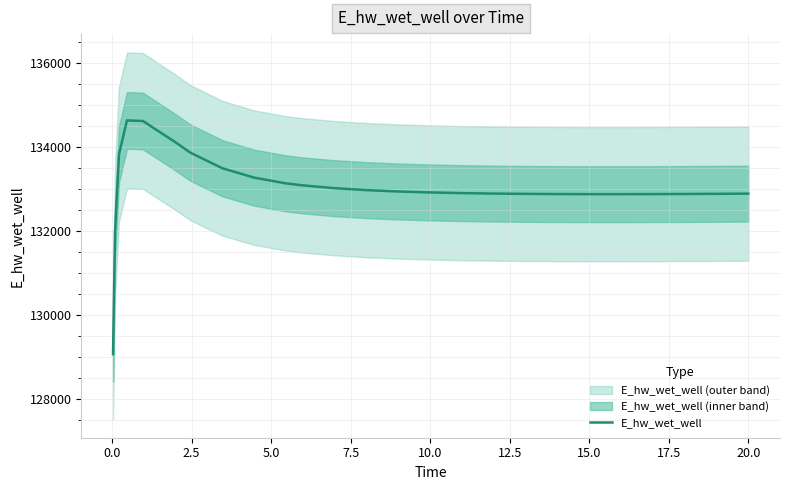

What is the value of the 16th point from the left?

132900.1